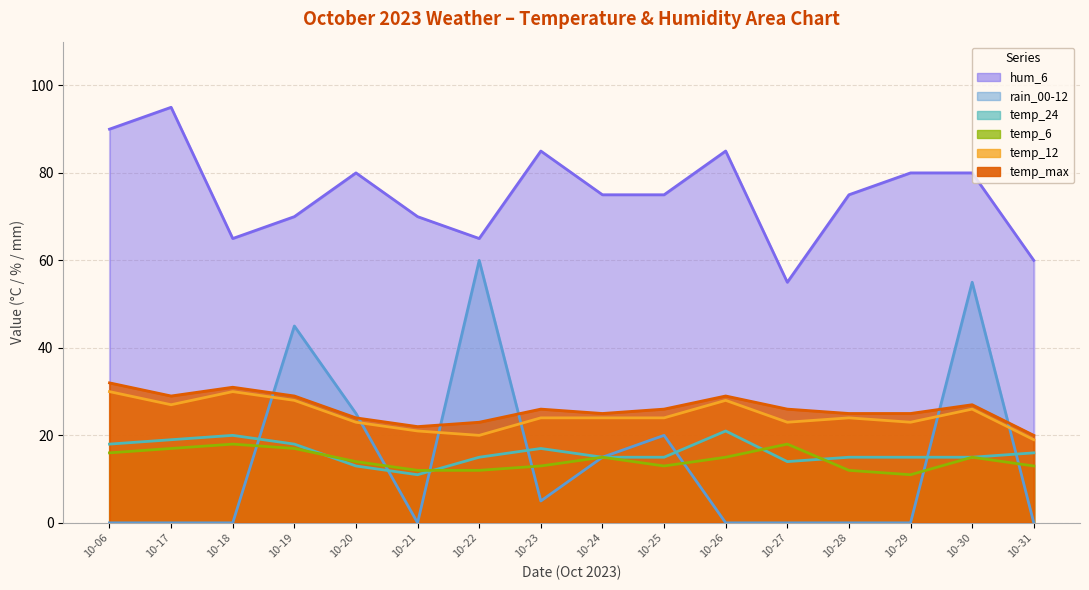

What is the value of the temp_24 point at the 9th from the left?

15